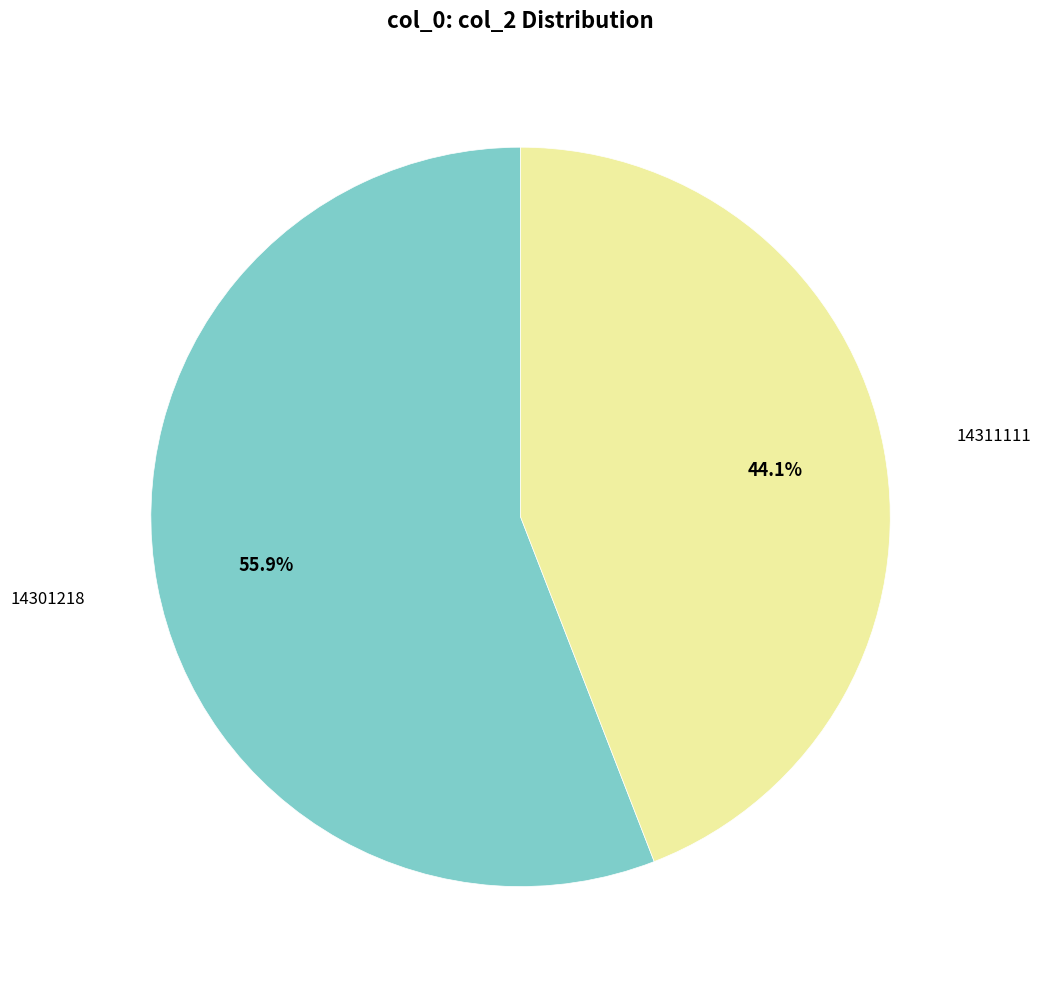

Is there a majority slice in this chart?

Yes